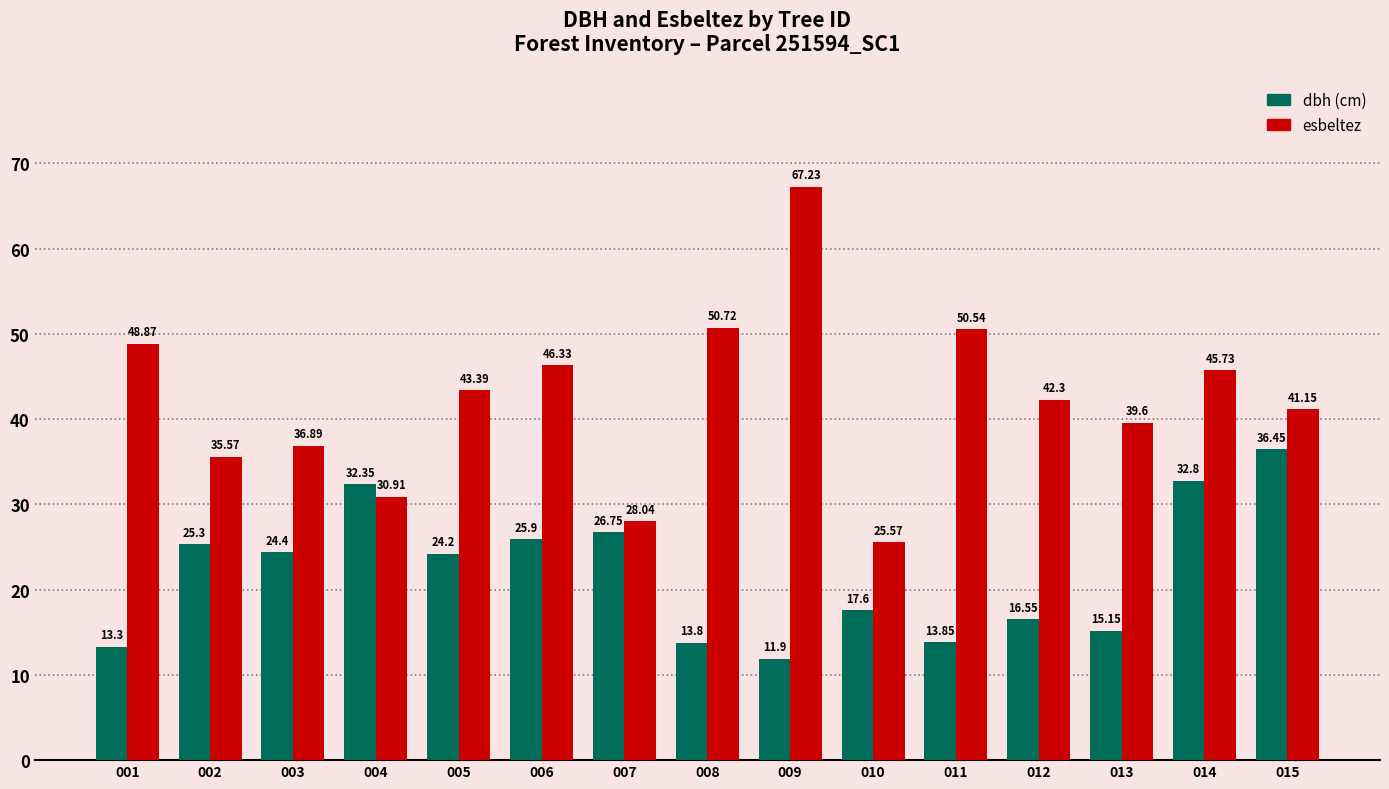

At which category is the sum across all series the highest?

009